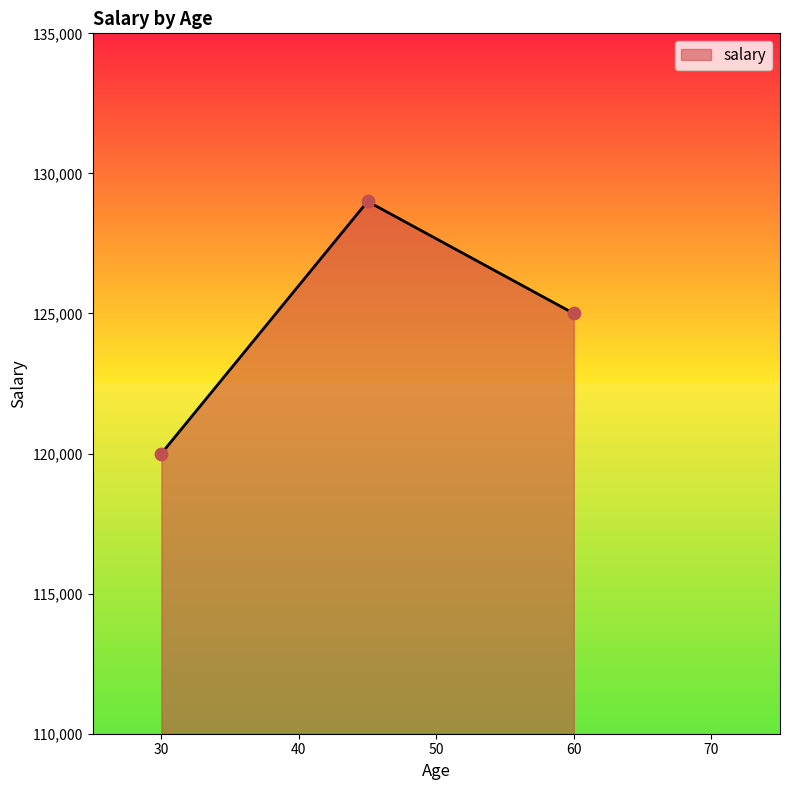

What is the greatest value displayed?

129000